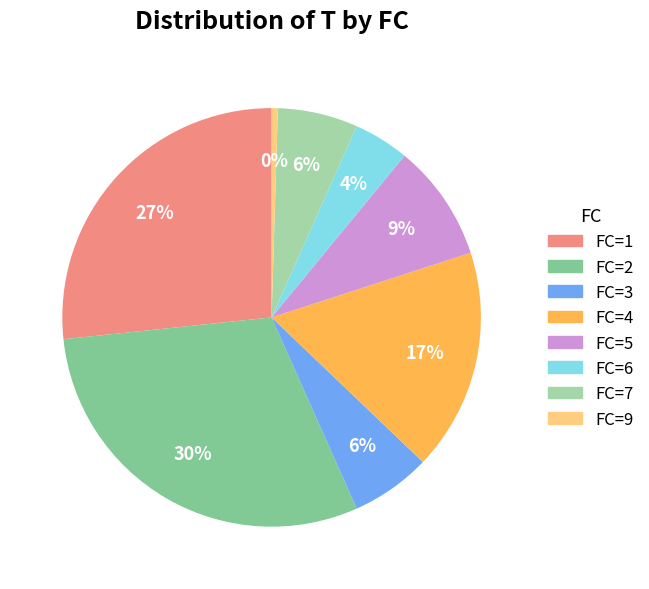

Which has a higher value, FC=5 or FC=9?

FC=5